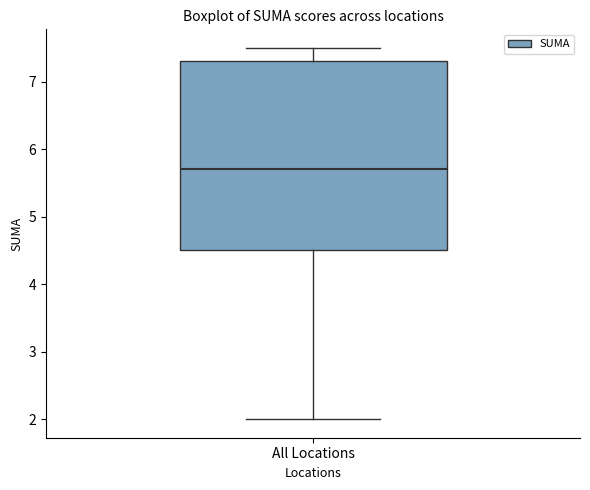

Read this box plot against the y-axis: the position of the median line, the range covered by the box, and the ends of both whiskers. The values are not printed on the chart, so give them approximately, as read against the axis.

median 5.7, box 4.5 to 7.3, whiskers 2.0 to 7.5